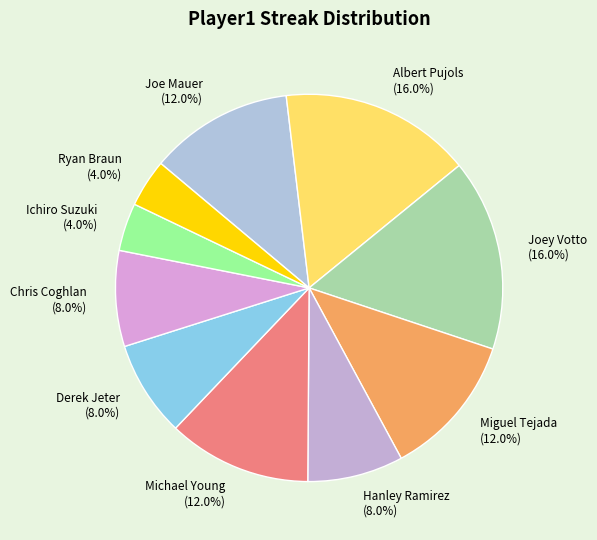

Is it true that Ichiro Suzuki is 4% of the pie?

True